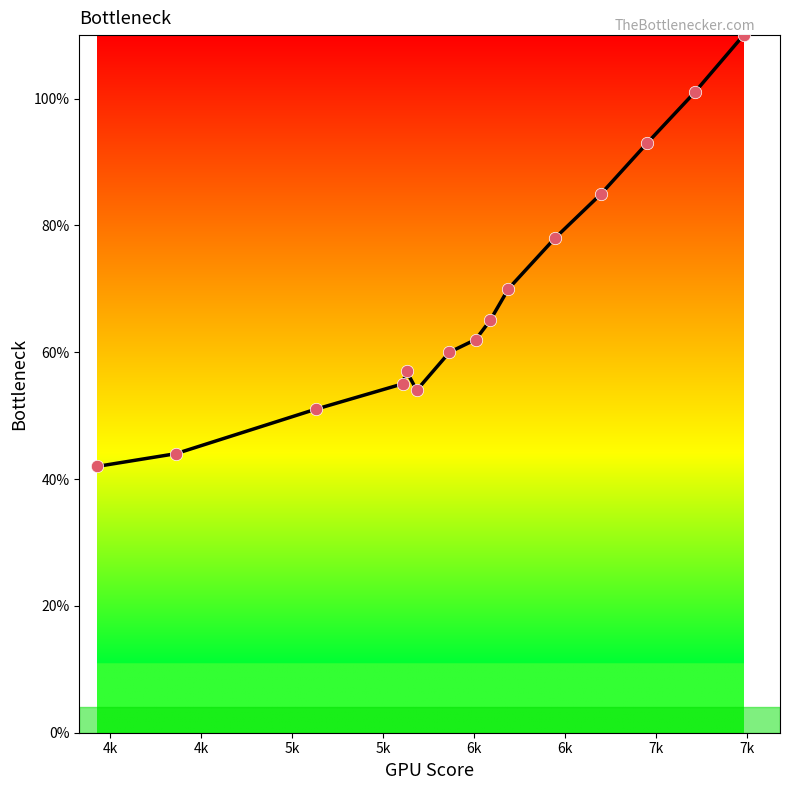

What is the greatest value displayed?

110